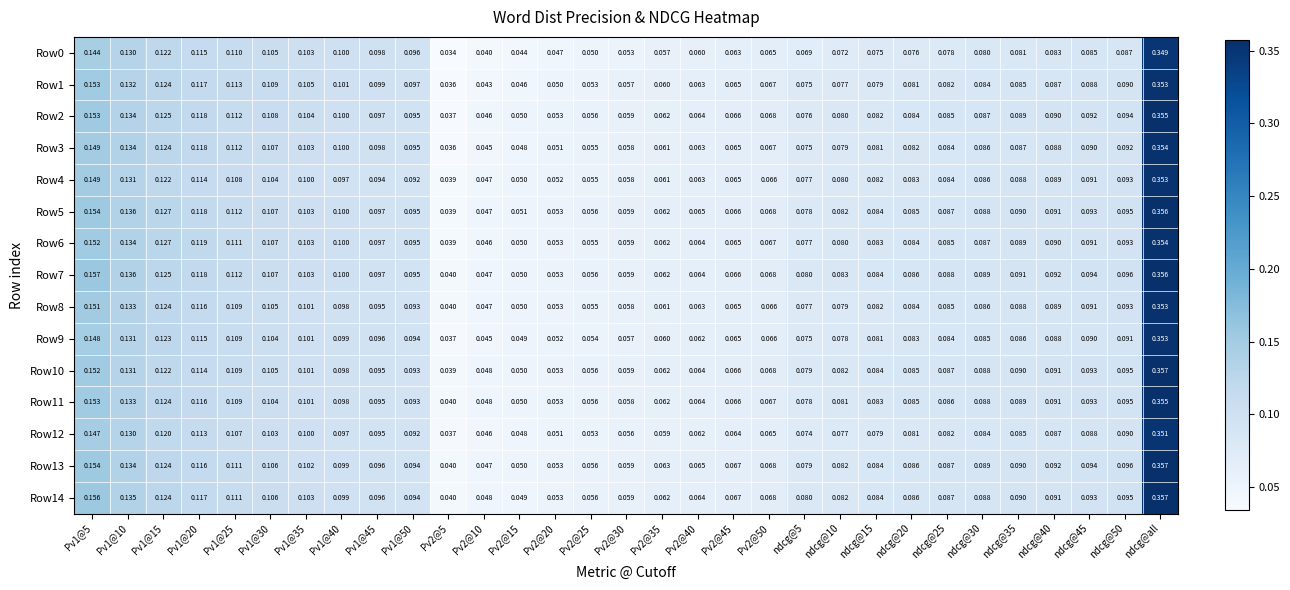

Which label corresponds to the largest value in the chart?

ndcg@all